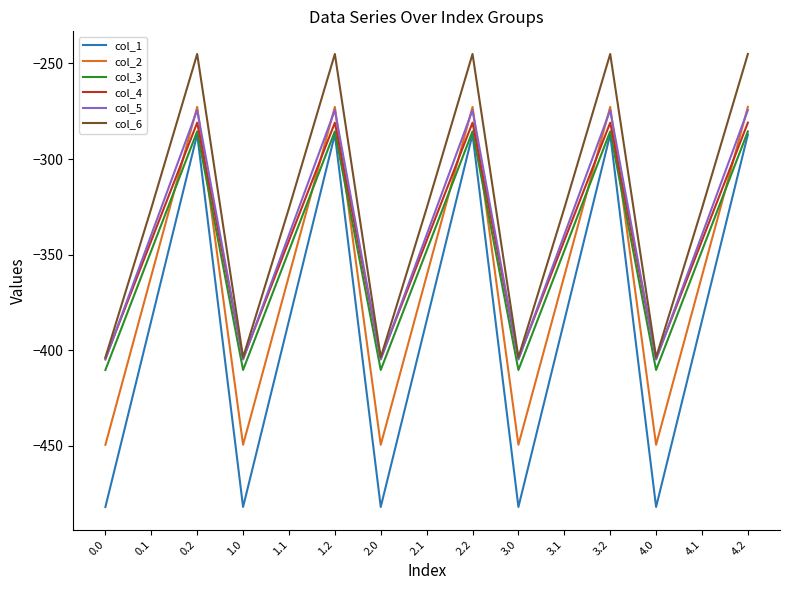

Is it true that col_4 equals -676.5 at 0.0?

False